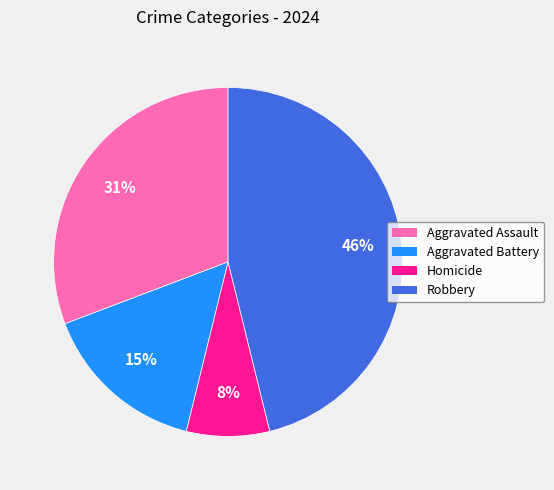

To the nearest percent, what is the difference between the largest and smallest slice percentages?

38%